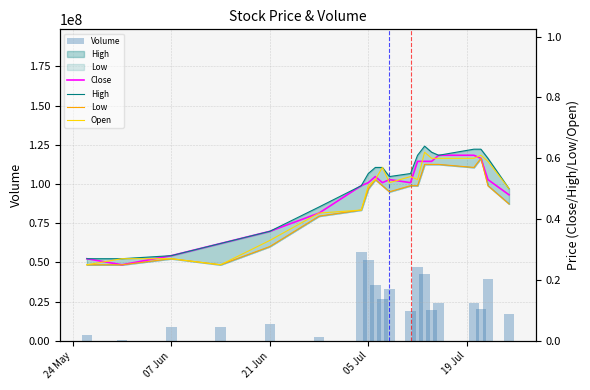

What are all the series names shown in the legend?

Volume, Close, High, Low, Open